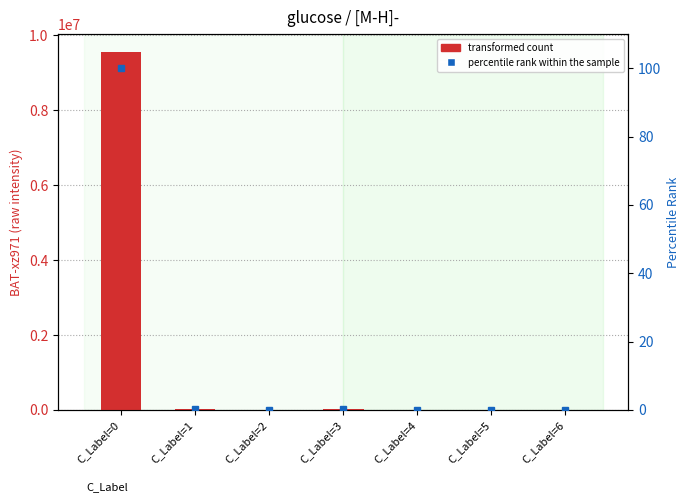

How many groups of bars are there?

7